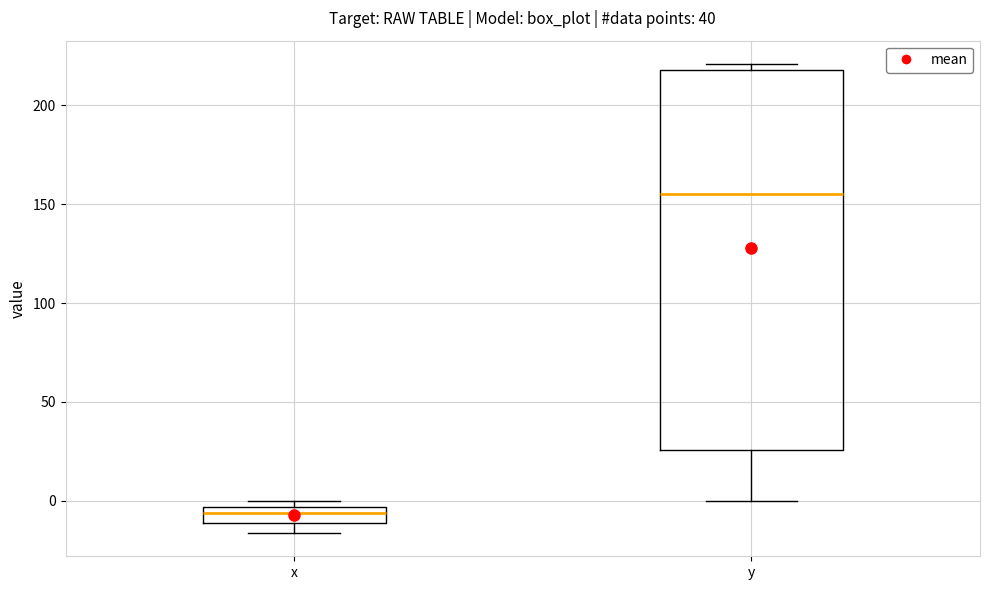

Reading left to right, read every box against the y-axis: the position of its median line, the range the box covers, and the ends of its whiskers. The values are not printed on the chart, so give them approximately, as read against the axis.

x: median -5 (inside the box), box -10 to -5, whiskers -15 to 0
y: median 155, box 25 to 220, whiskers 0 to 220 (just above the box's upper edge)